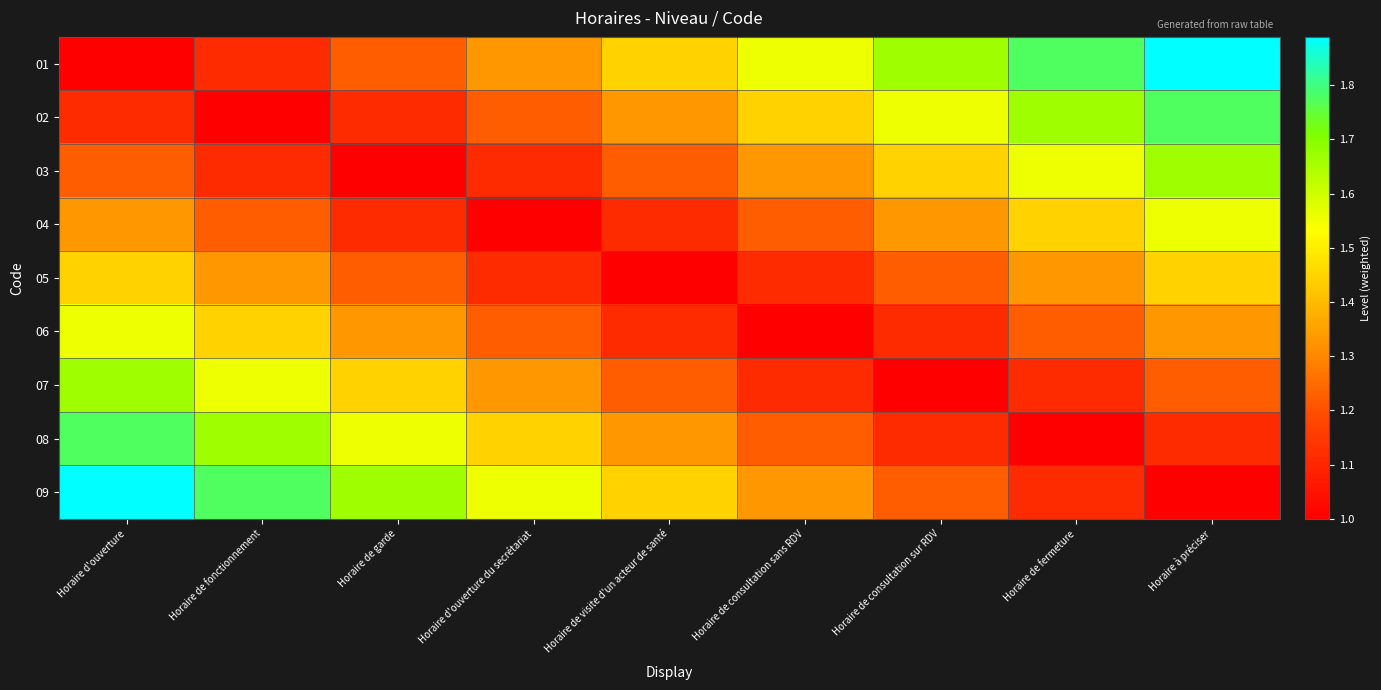

Which series has the largest total across all categories?

01